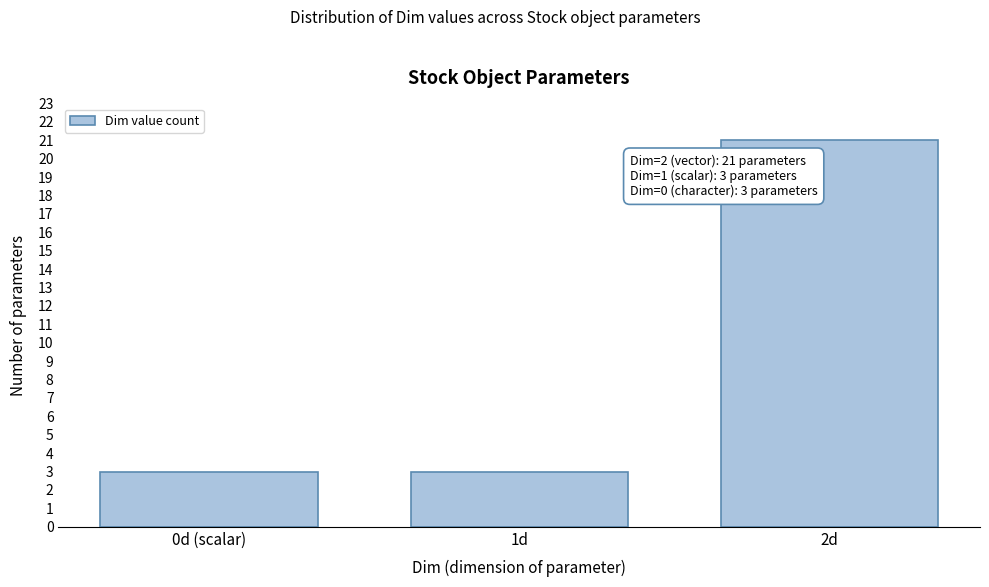

Reading left to right, extract all data points from this chart.

3	3	21